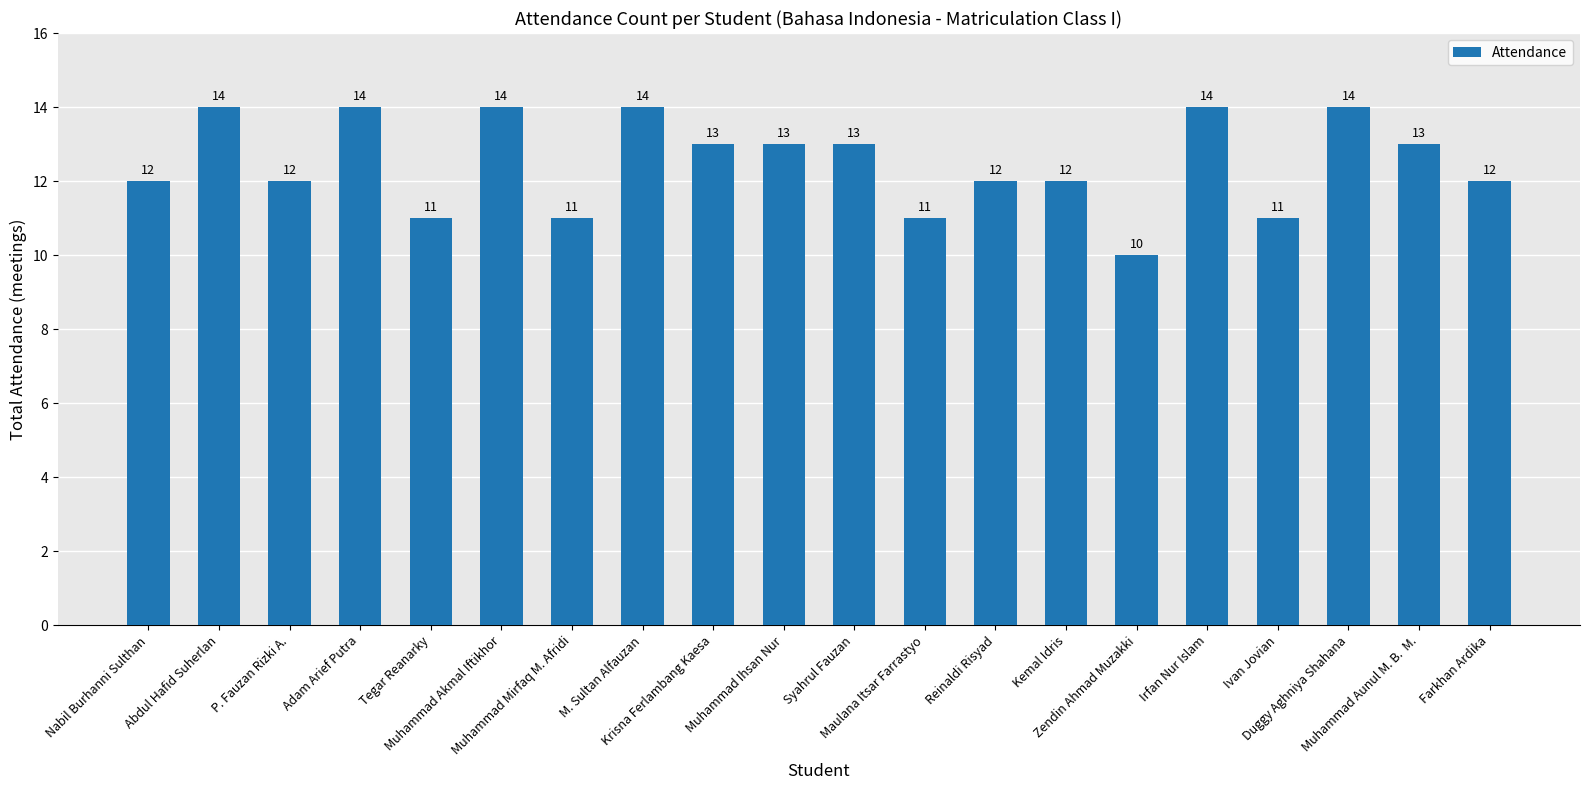

Are the bars grouped side by side (vs. stacked)?

No